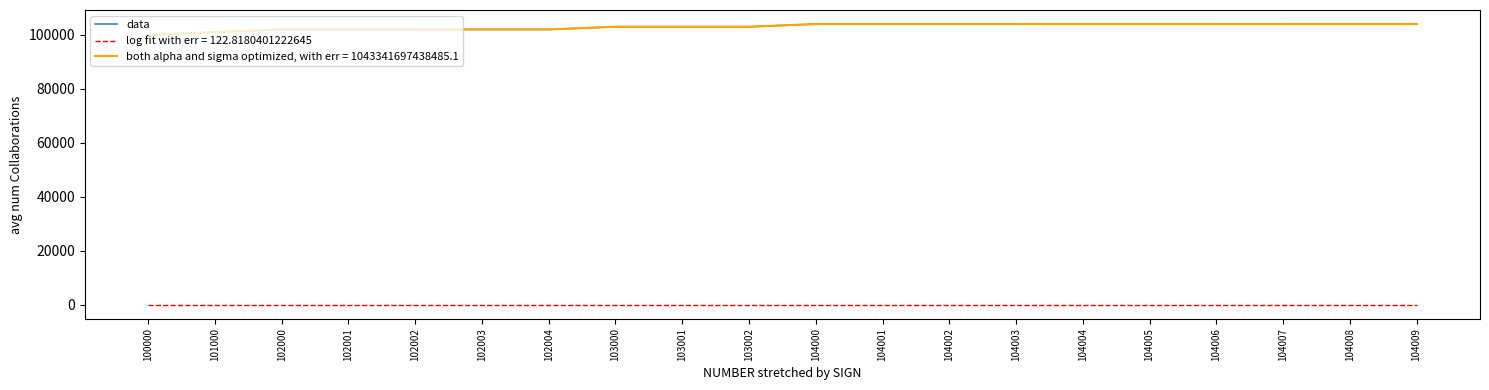

Reading right to left, what are all the values shown in this chart?

104009=104009	104008=104008	104007=104007	104006=104006	104005=104005	104004=104004	104003=104003	104002=104002	104001=104001	104000=104000	103002=103002	103001=103001	103000=103000	102004=102004	102003=102003	102002=102002	102001=102001	102000=102000	101000=101000	100000=100000